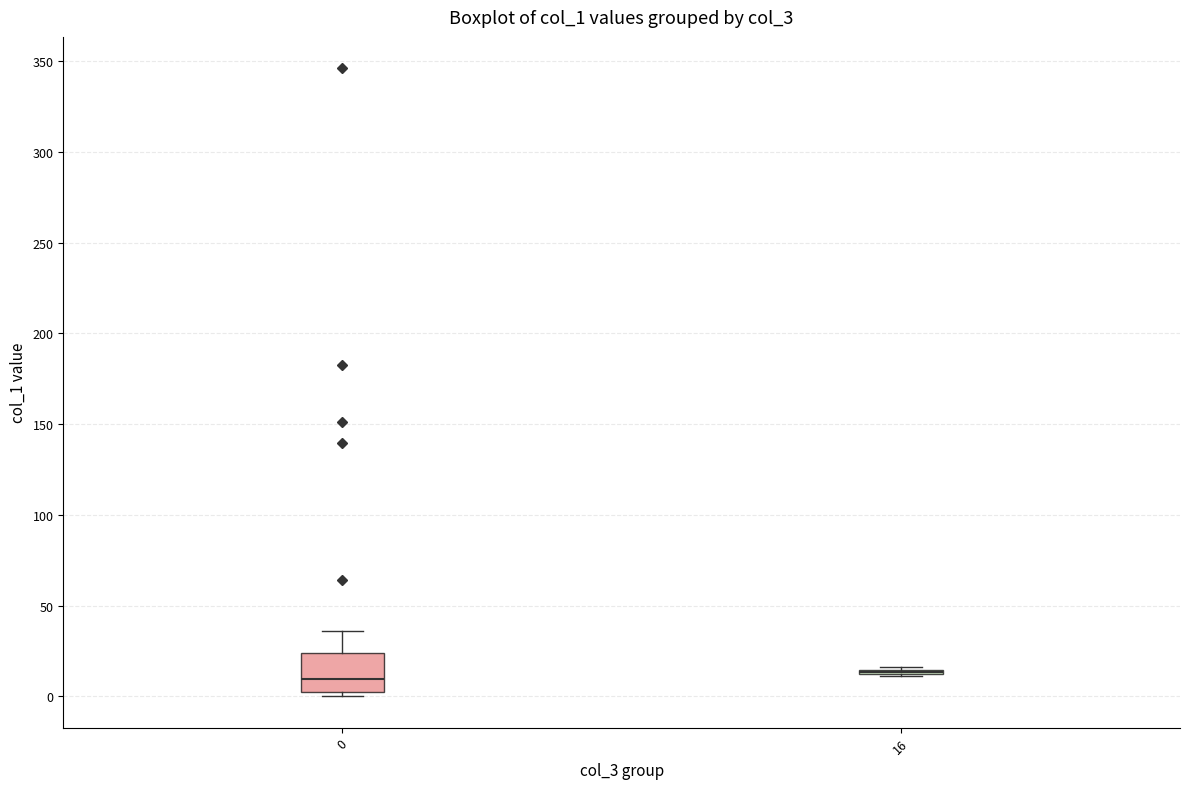

Comparing the boxes themselves (not the whiskers), which one is the tallest?

0